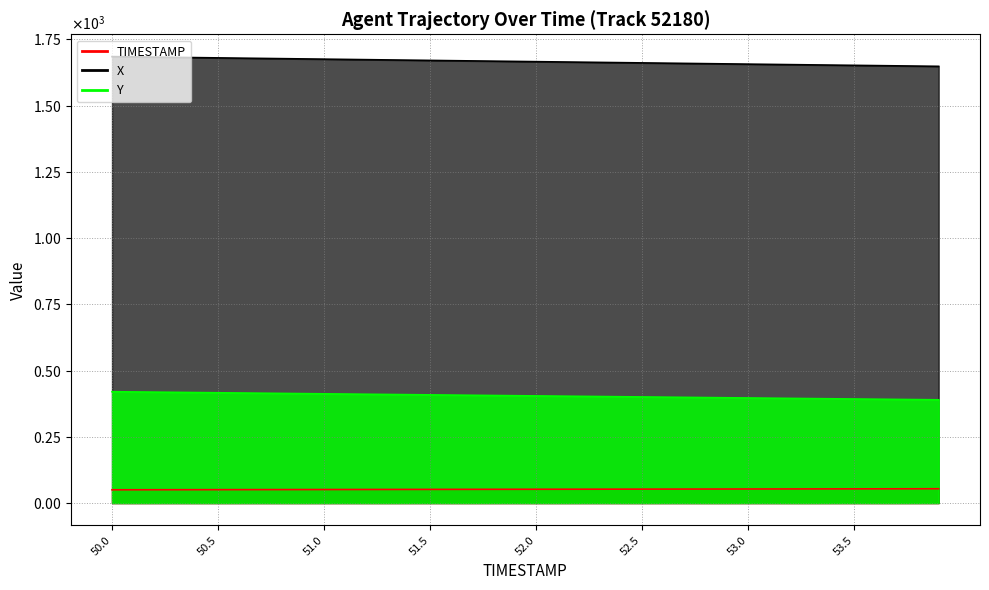

What is the label of the 37th point from the left?

53.6